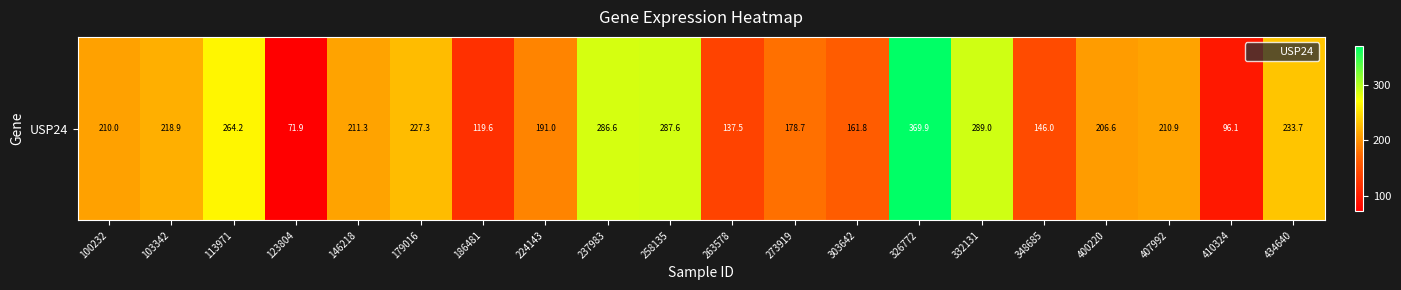

What is the maximum value shown in the chart?

369.9